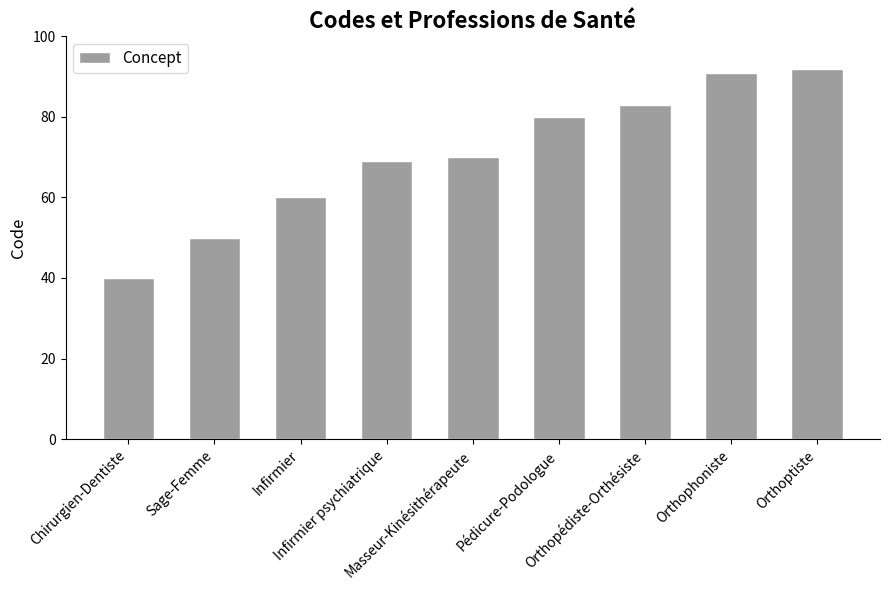

What is the difference between the maximum and minimum values?

52